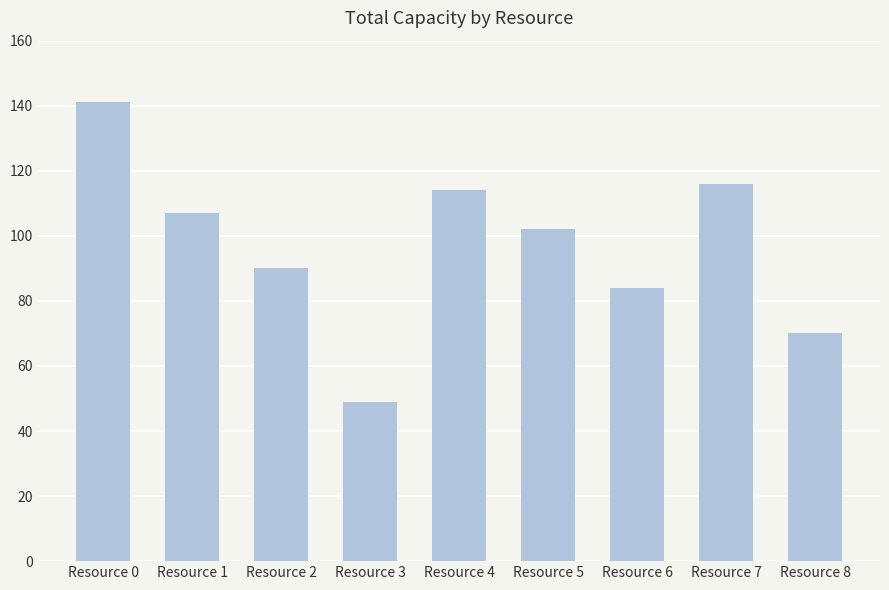

How many data points are less than 102?

4